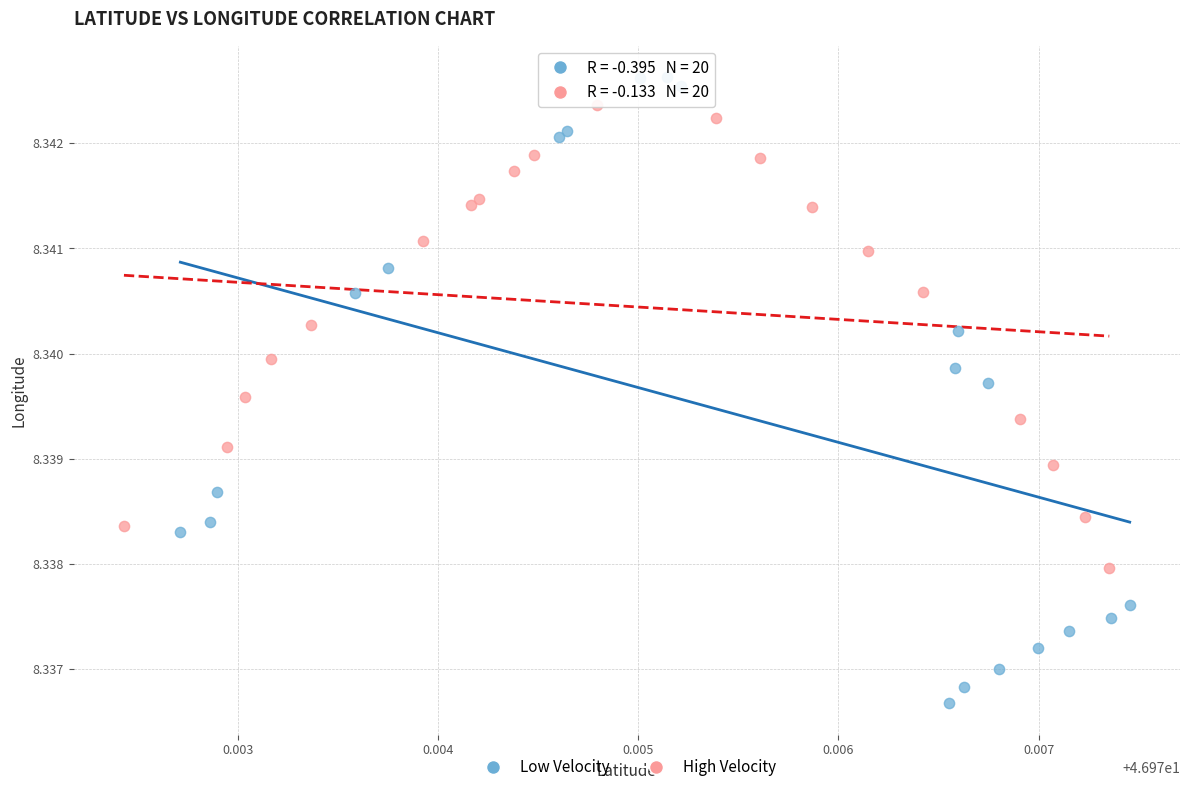

Which series reaches the minimum Y coordinate?

Low Velocity